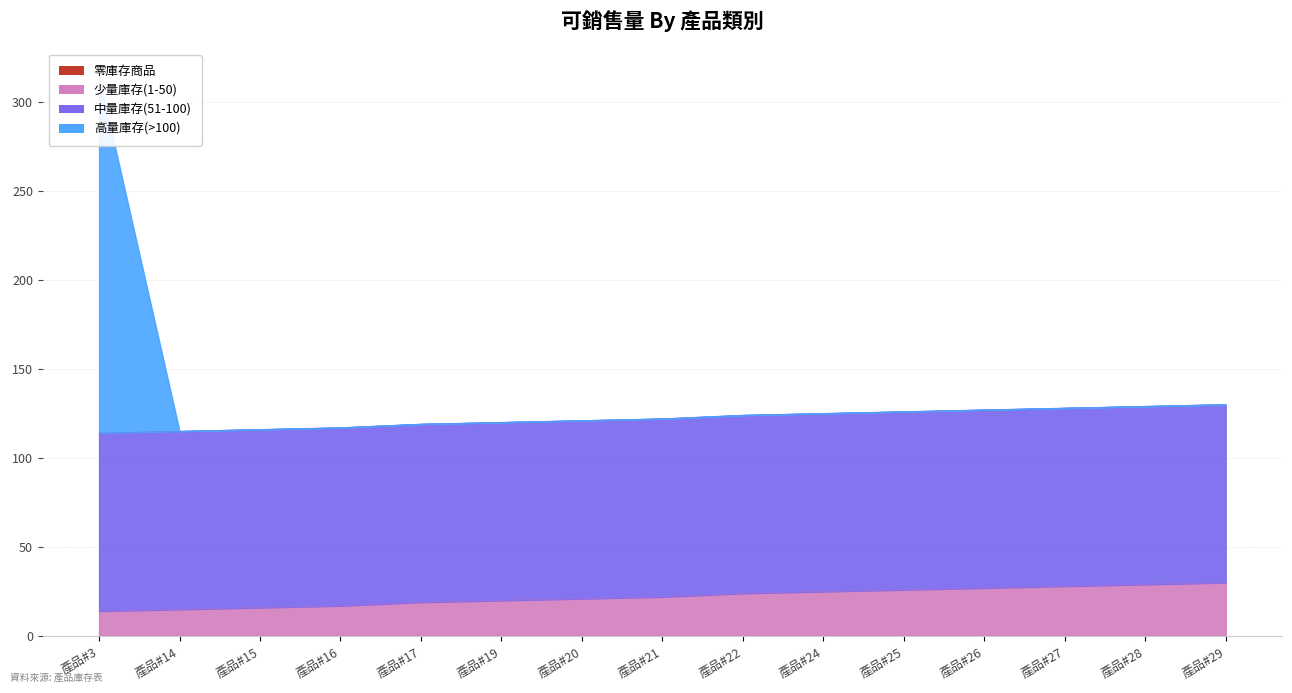

What is the approximate value of 少量庫存(1-50) at 產品#24?

25